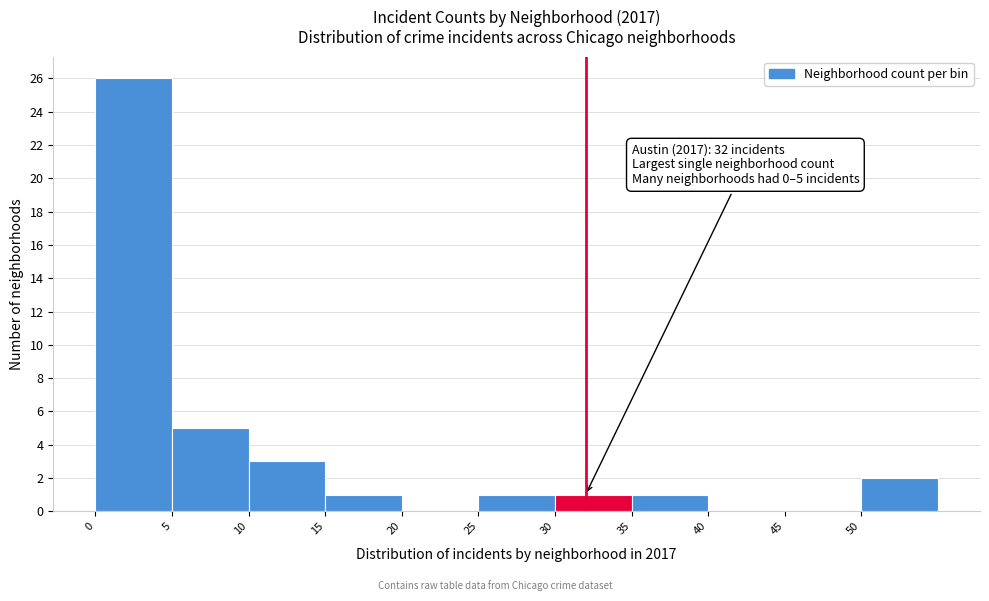

Which range on the x-axis has the tallest bar?

0 to 5